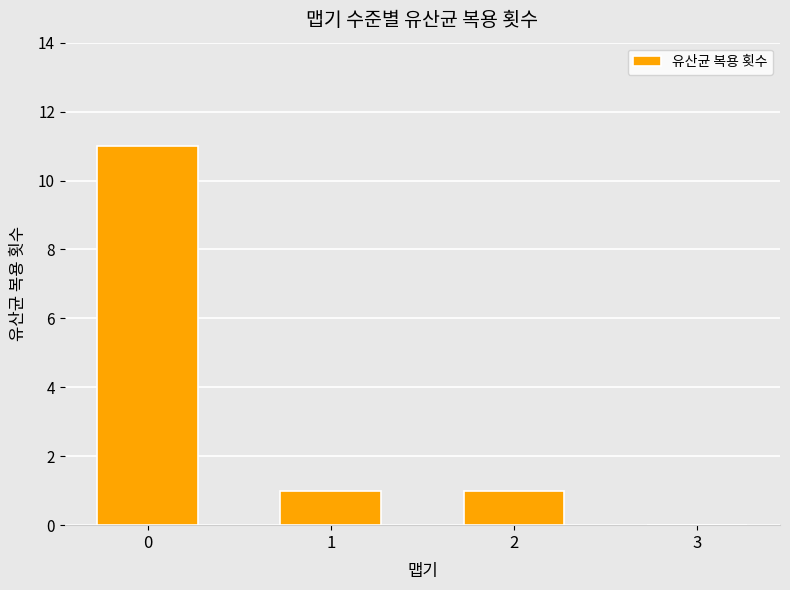

What is the sum of all values?

13